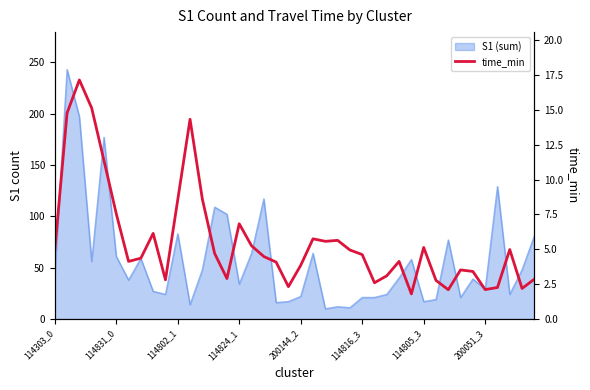

Which has a higher value, 31 or 21?

21